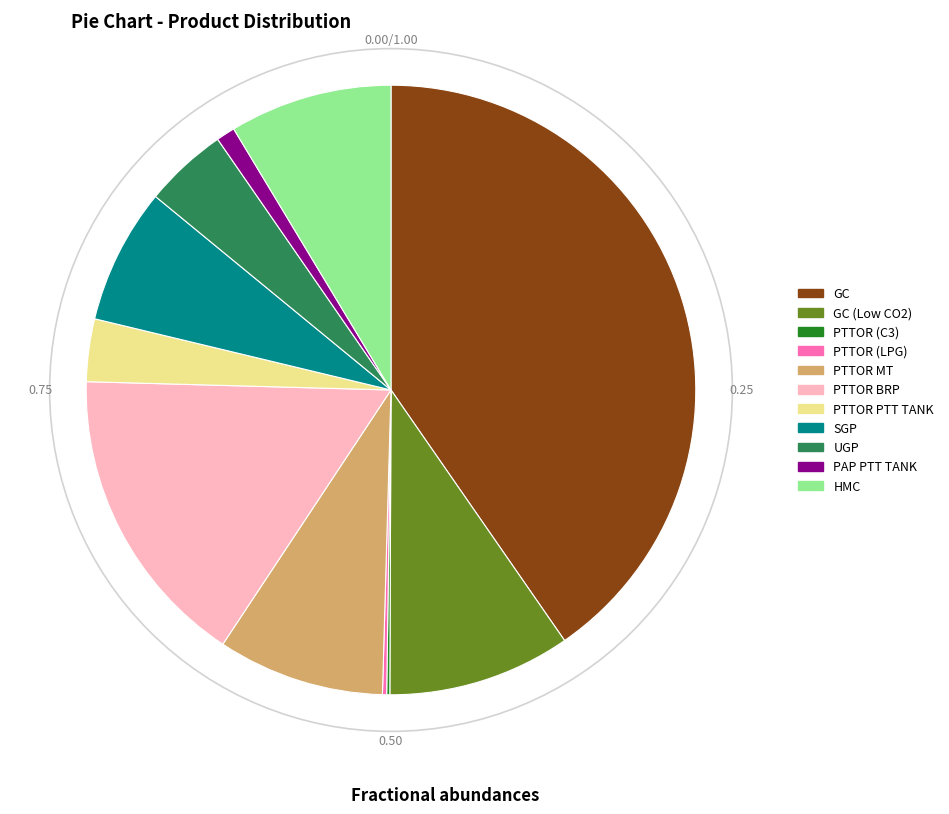

Does any single category account for the majority?

No